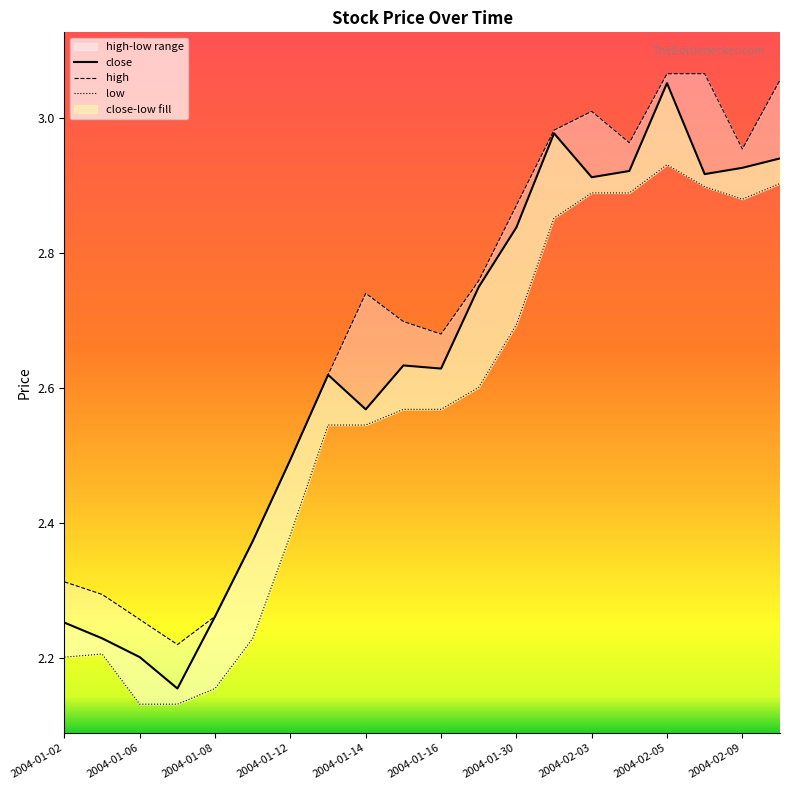

The value of close at 2004-02-04 is 5.0. True or false?

False